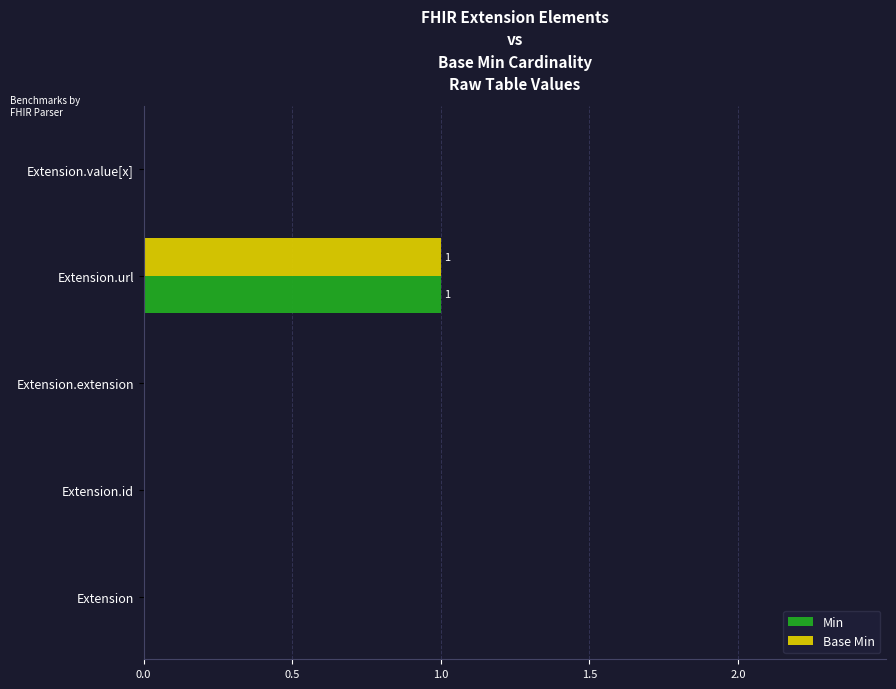

Is it true that Base Min equals 0 at Extension.id?

True